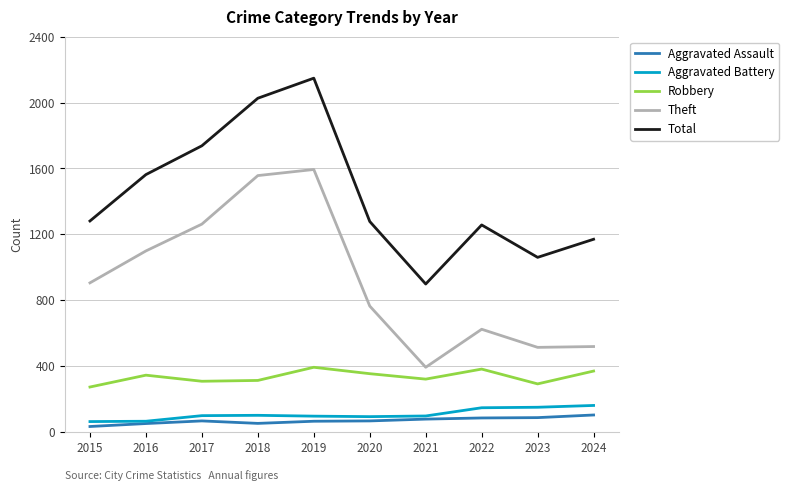

True or false: Total has a value of 1873 at 2015.

False